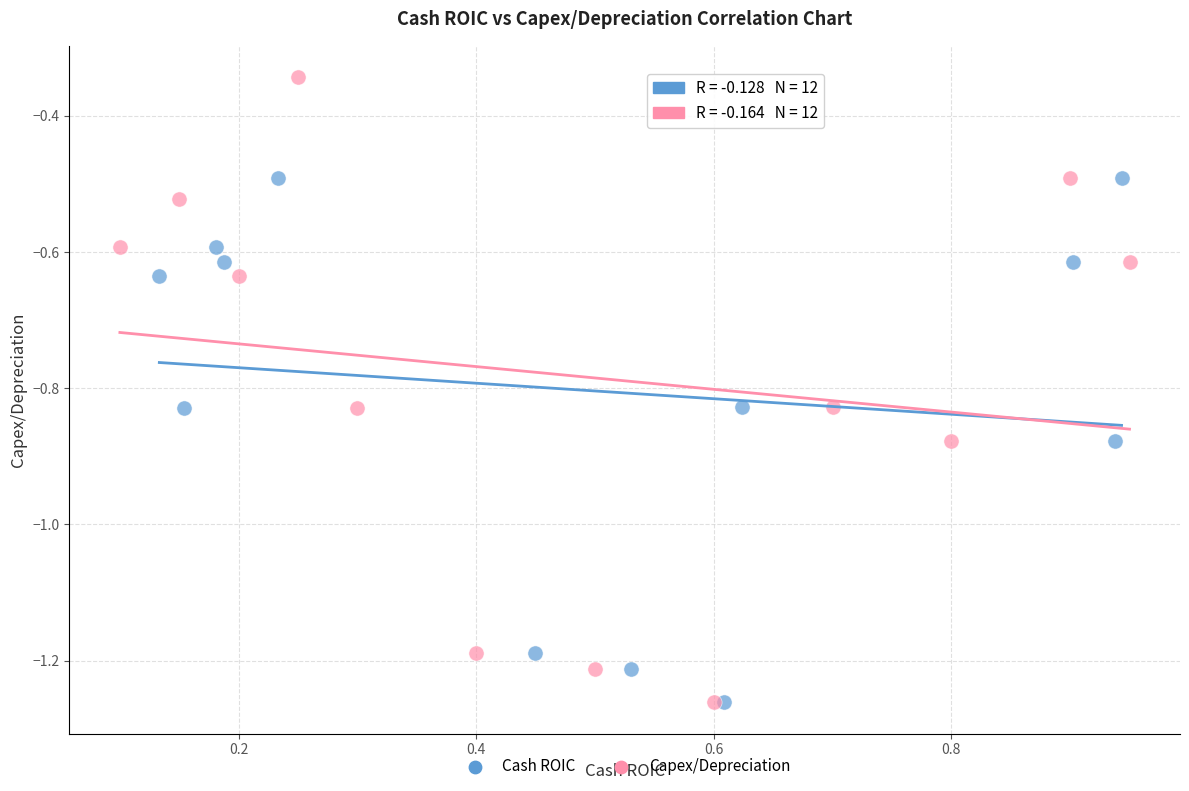

Which series contains the highest Y value?

Capex/Depreciation